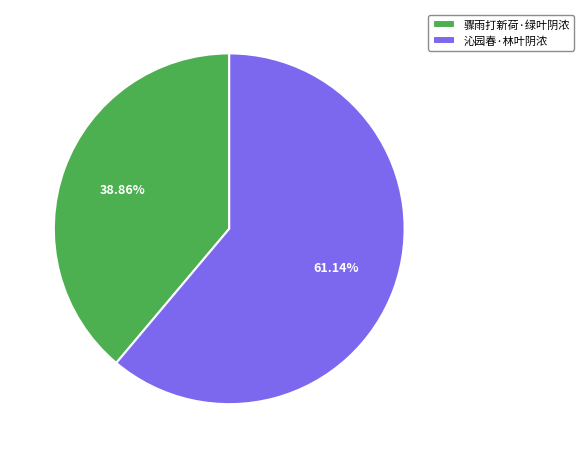

What percentage is NOT represented by 沁园春·林叶阴浓?

38.9%